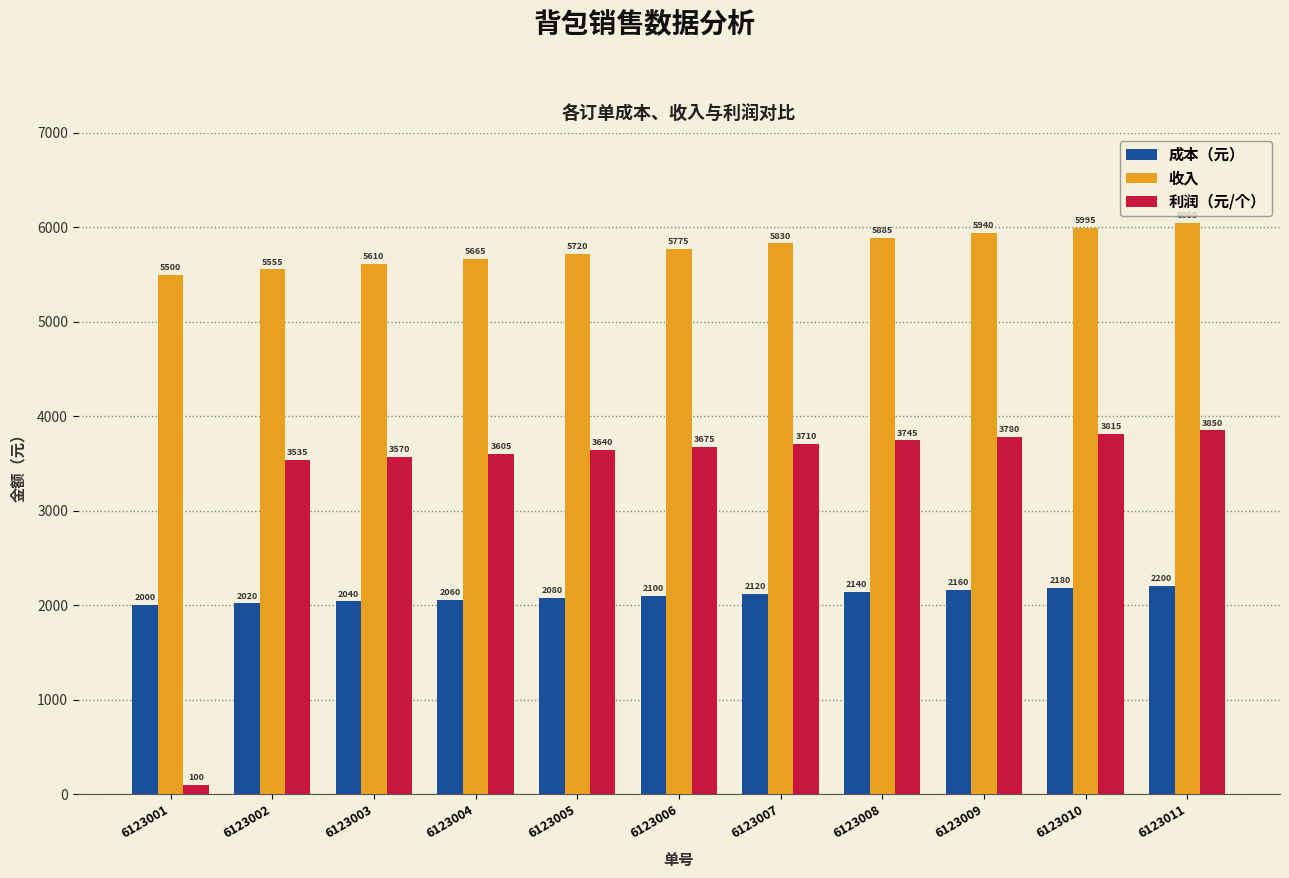

What is the difference between the maximum and minimum values in the 利润（元/个） series?

3750